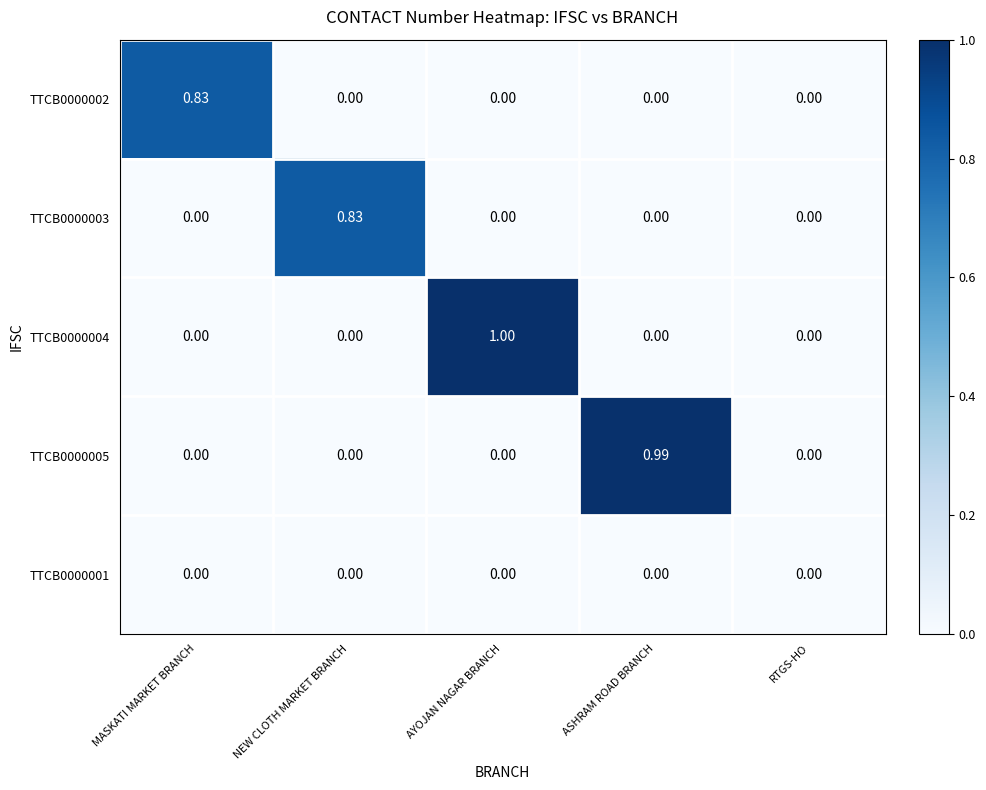

At which category is the sum across all series the highest?

AYOJAN NAGAR BRANCH